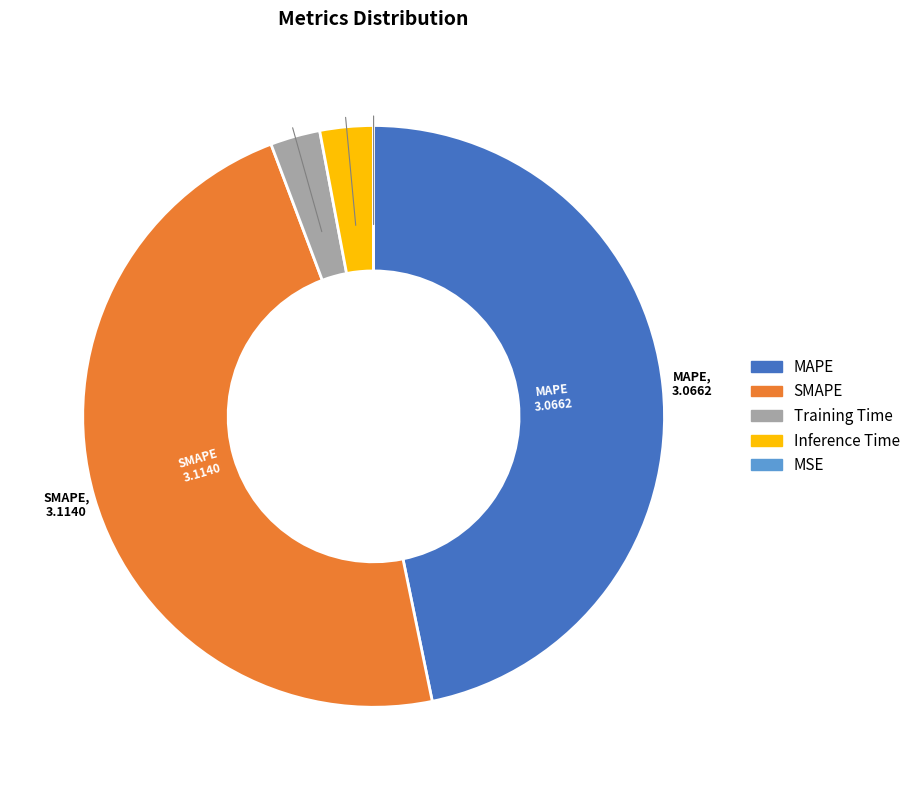

Is there any slice that represents more than half of the pie?

No